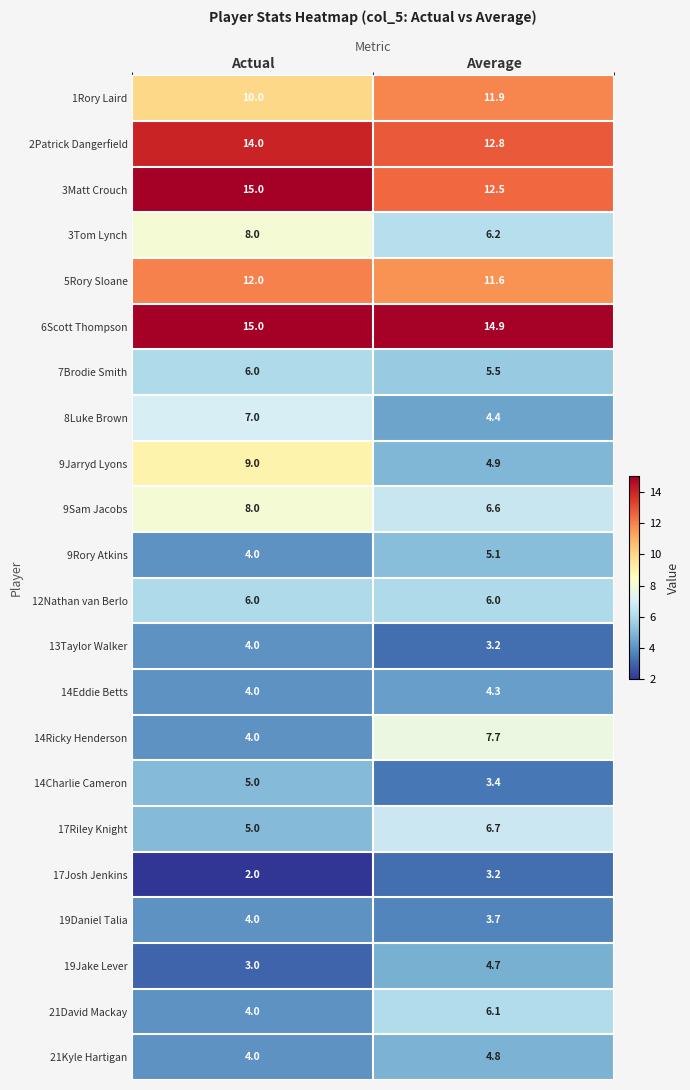

At which label is 19Jake Lever closest to 3?

Actual